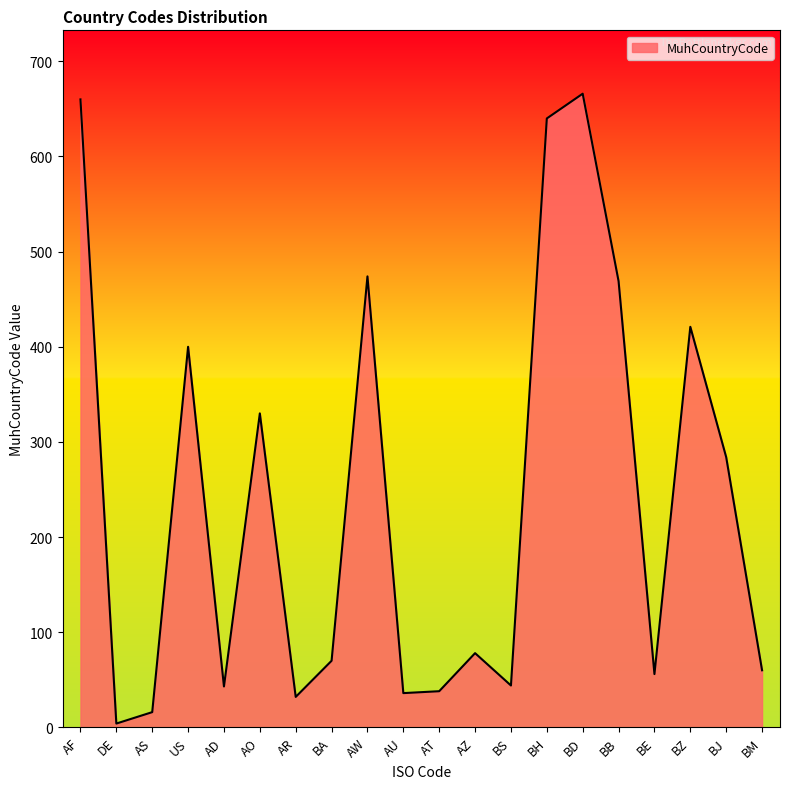

How many interior local peaks (higher than both neighbors) does the data have?

6